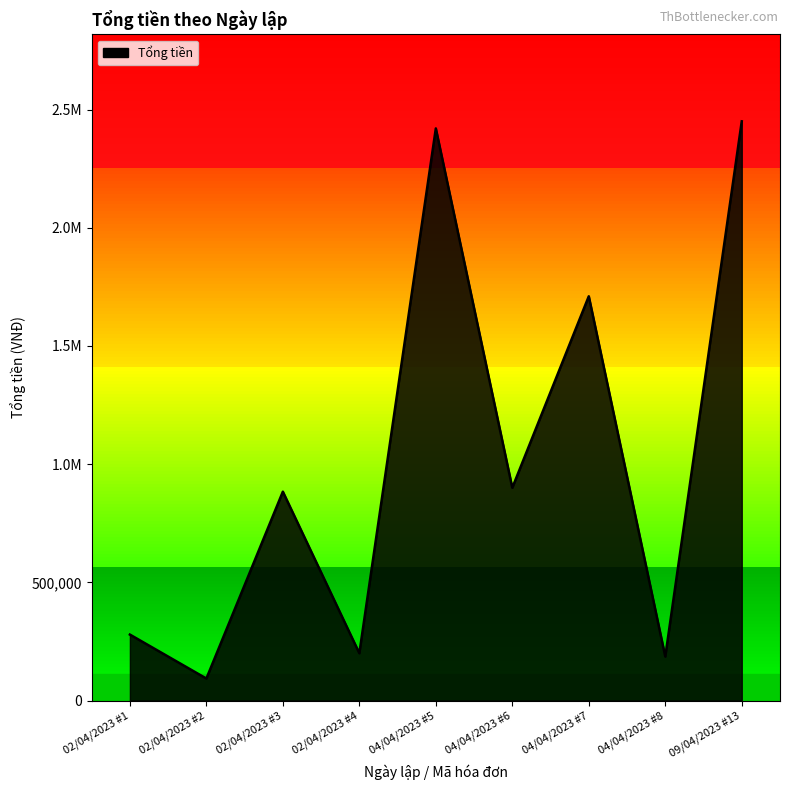

Is it true that the value at 04/04/2023 #8 is 186000?

True